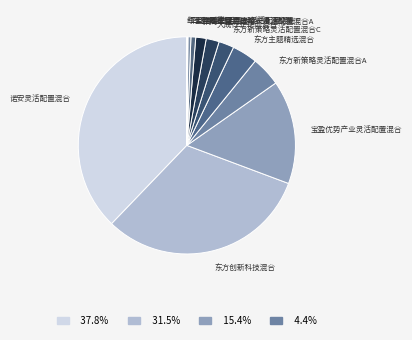

Which slice is the smallest?

红土创新稳健混合C